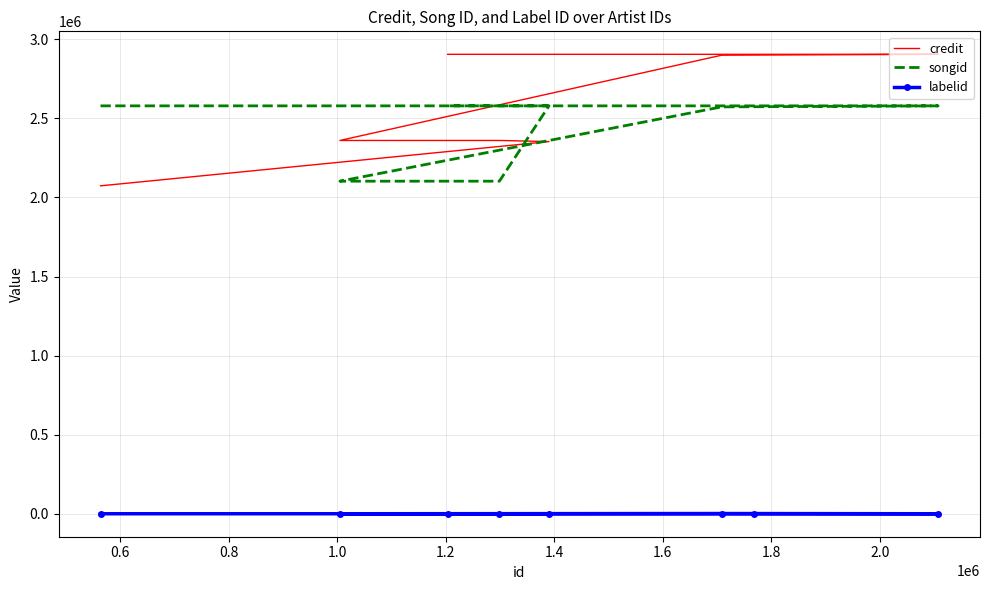

True or false: songid has a value of 1317156 at 0.6.

False